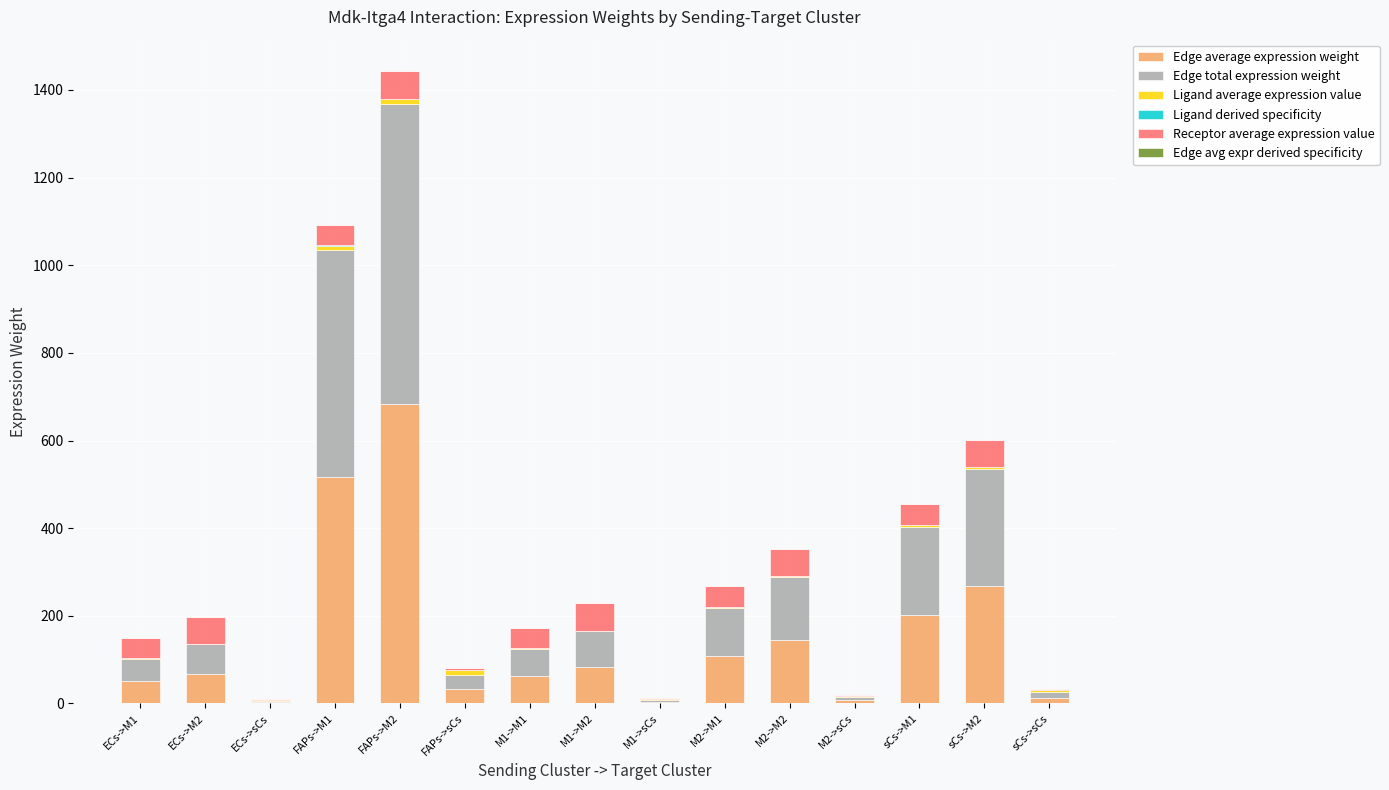

At which category is the sum across all series the highest?

FAPs->M2